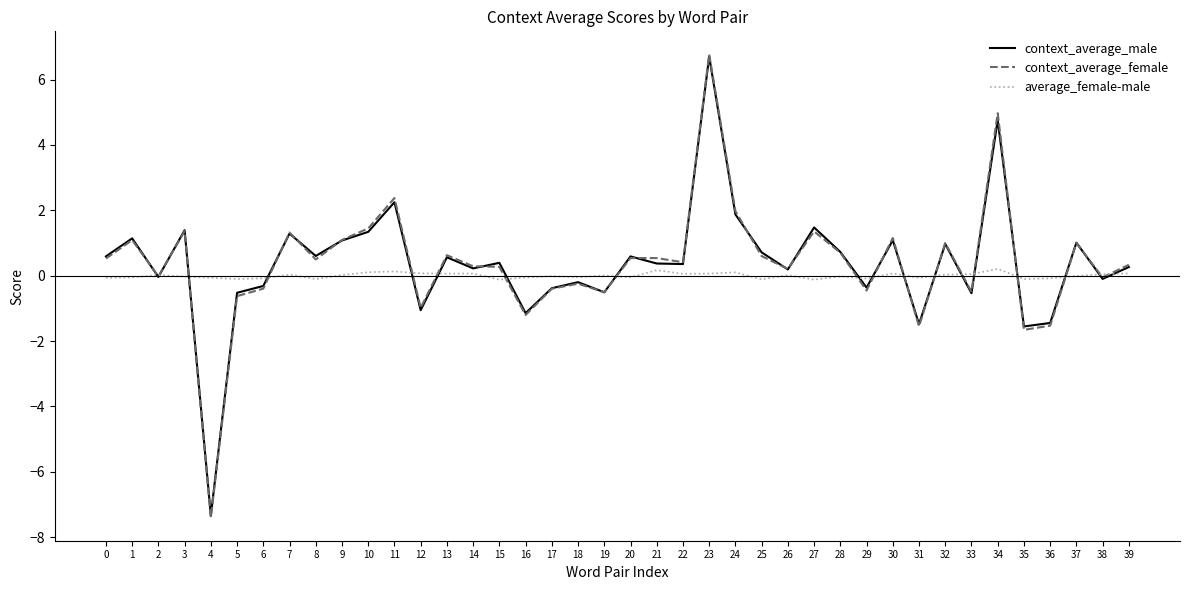

What is the greatest value displayed?

6.8